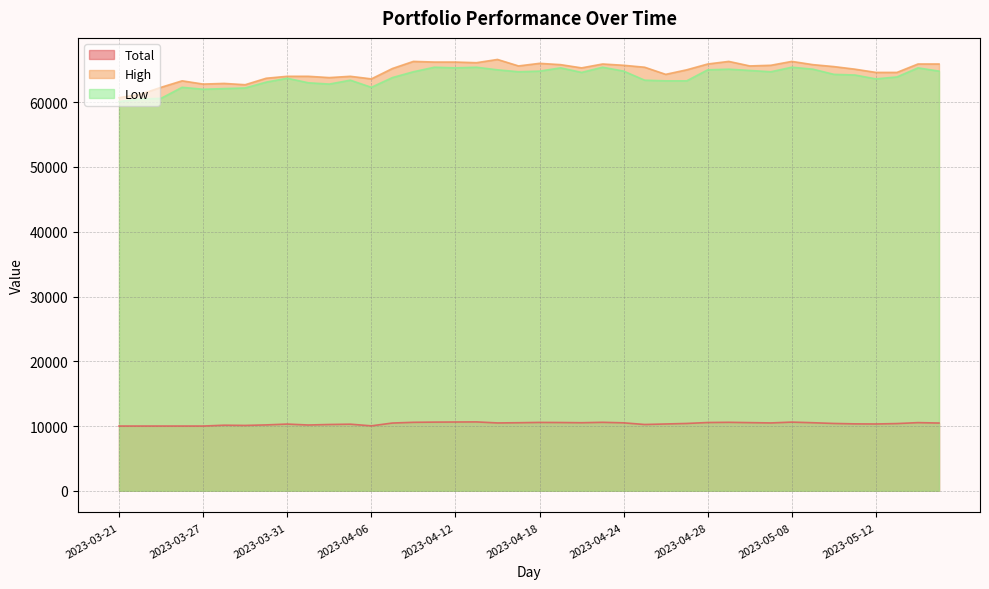

Does the chart display data point markers on the line(s)?

No